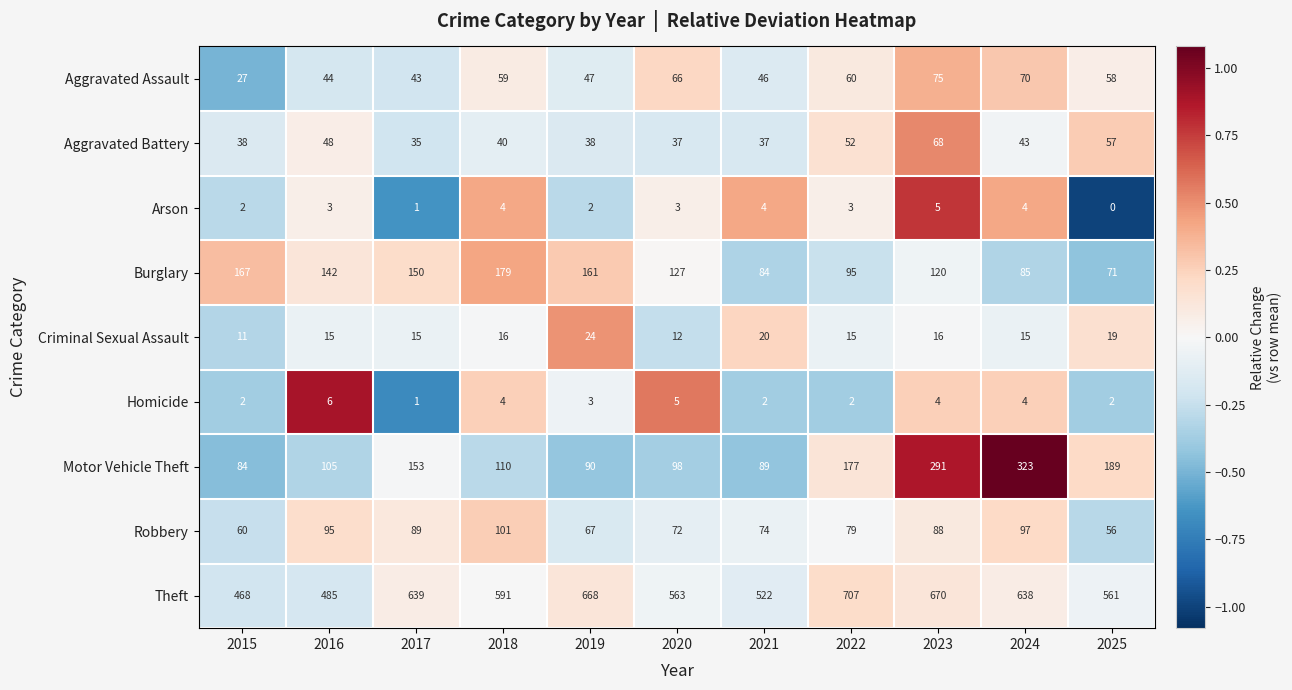

What is the difference between the maximum and minimum values in the Motor Vehicle Theft series?

239